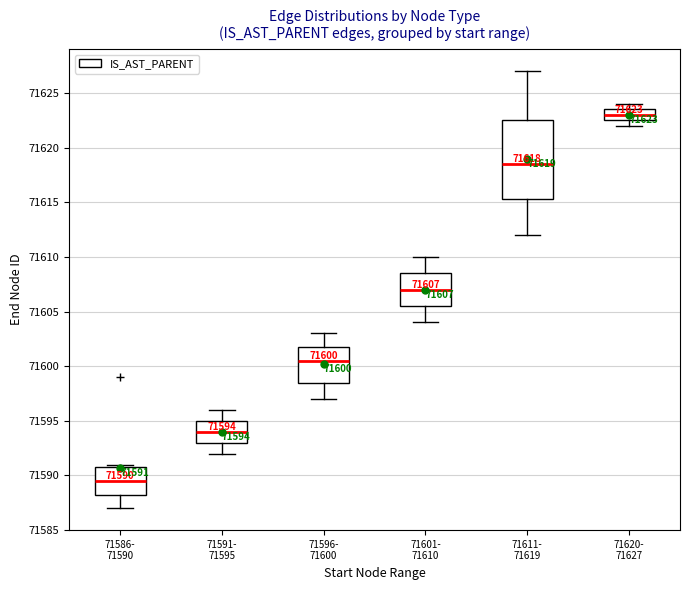

Which box has the lowest median line?

71586- 71590